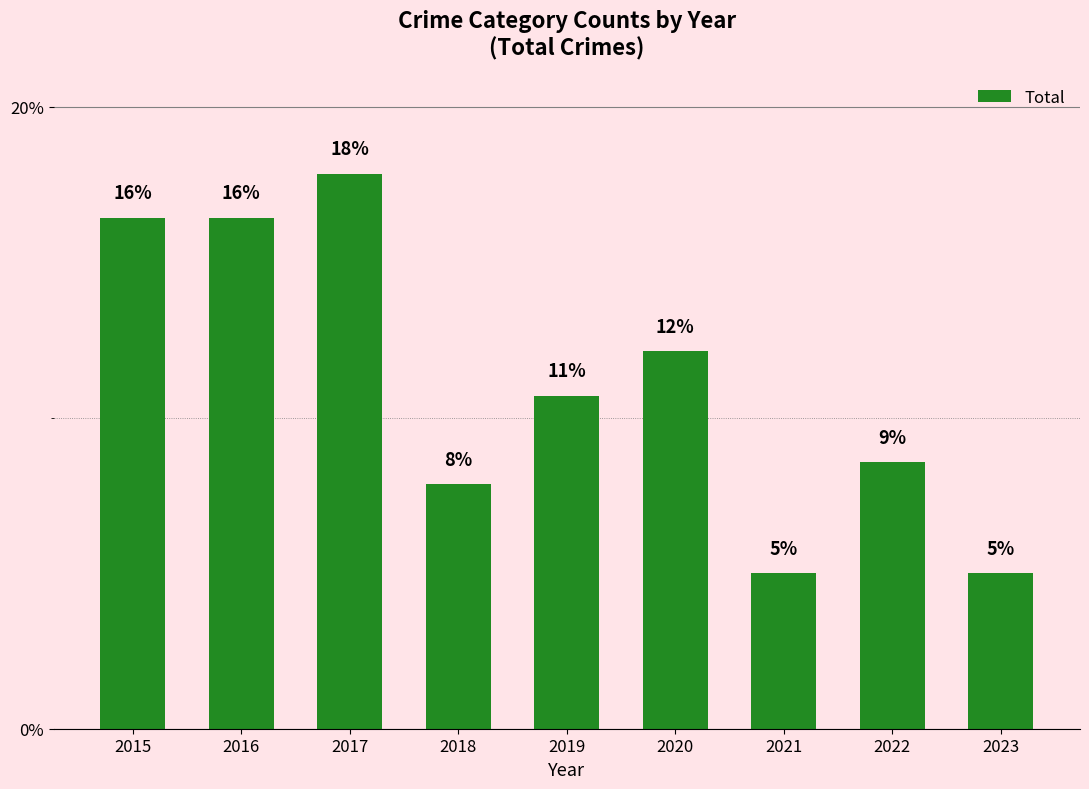

Where is the data nearest to the value 11?

2019